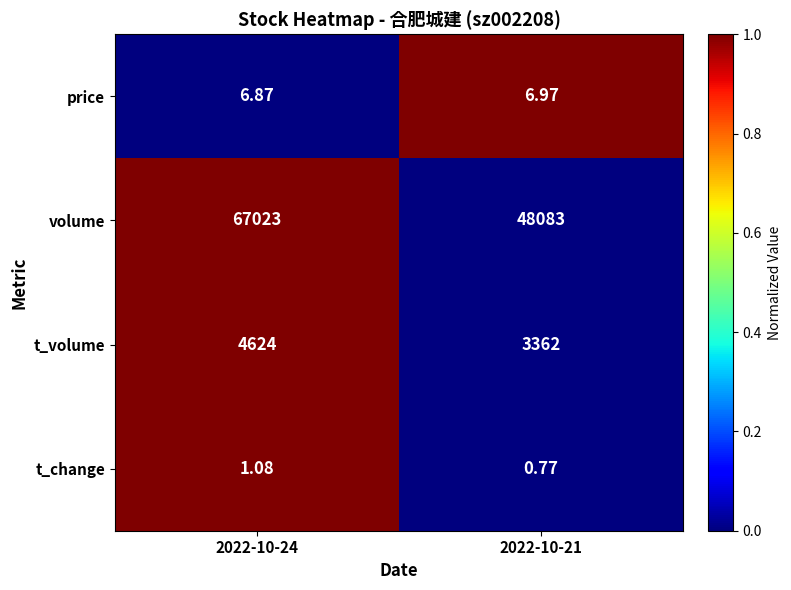

What is the total value across all series at 2022-10-21?

51452.7